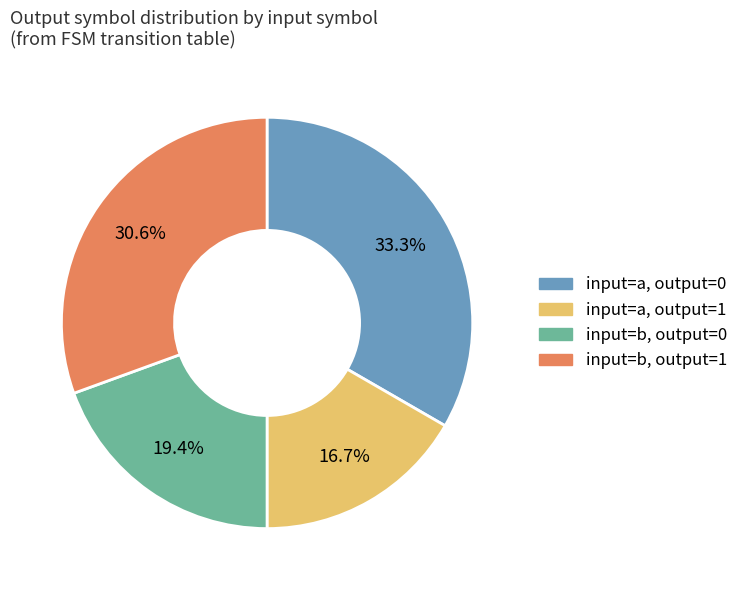

Does any single category account for the majority?

No